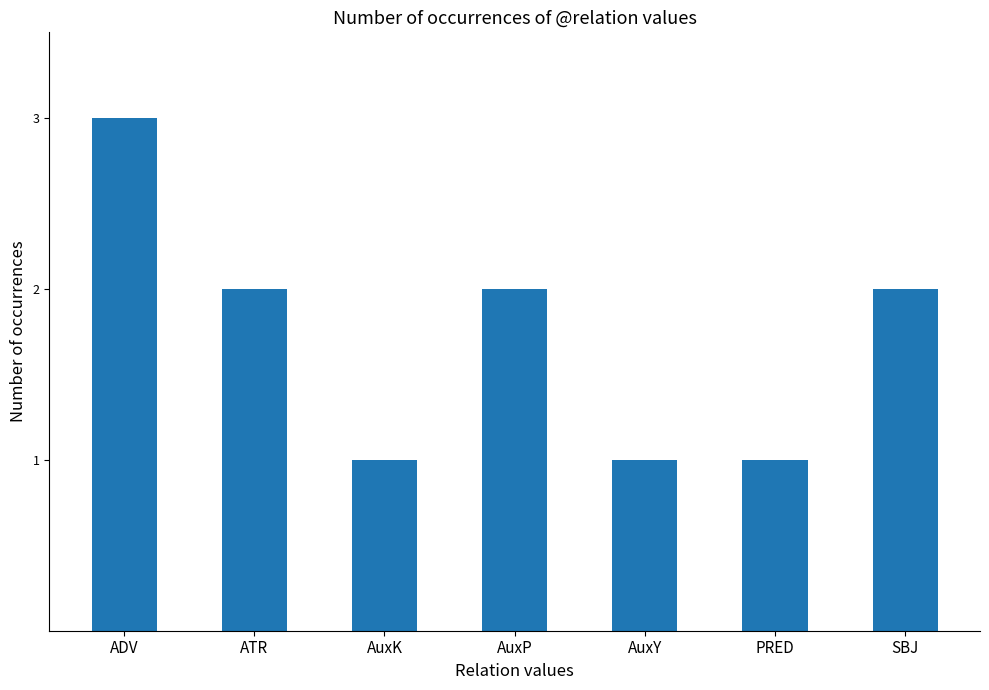

Between ADV and PRED, which is larger?

ADV